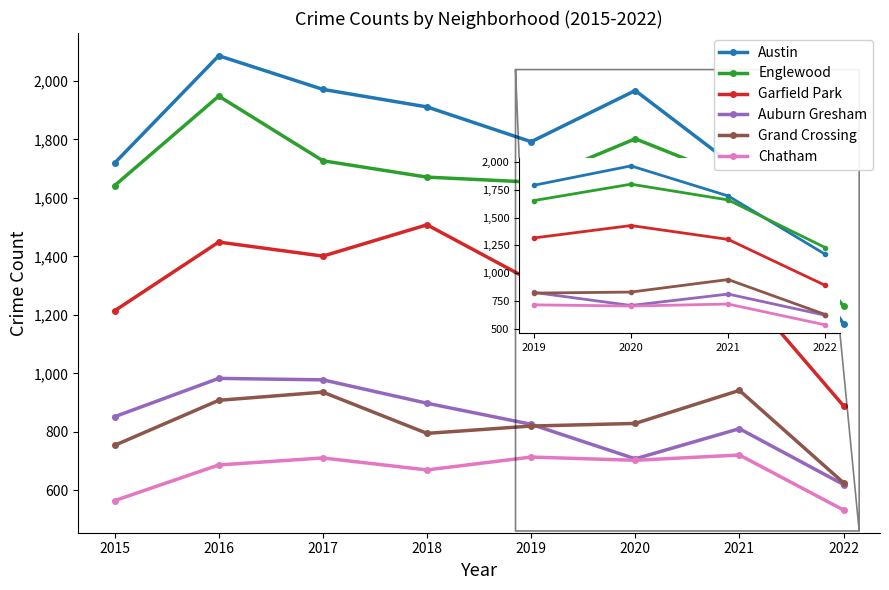

What are all the series names shown in the legend?

Austin, Englewood, Garfield Park, Auburn Gresham, Grand Crossing, Chatham